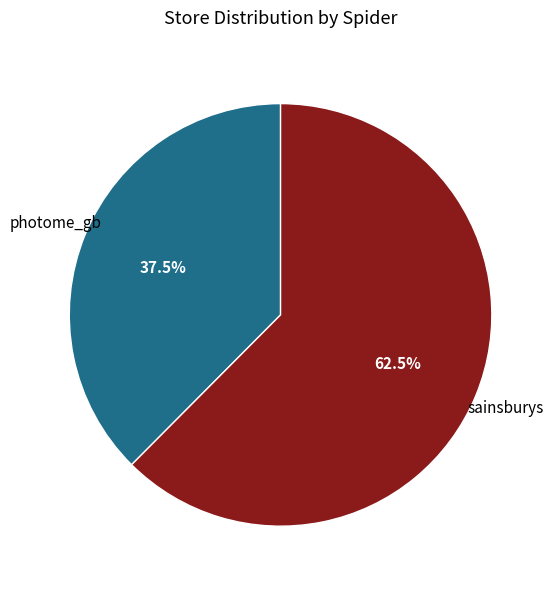

Is there any slice that represents more than half of the pie?

Yes